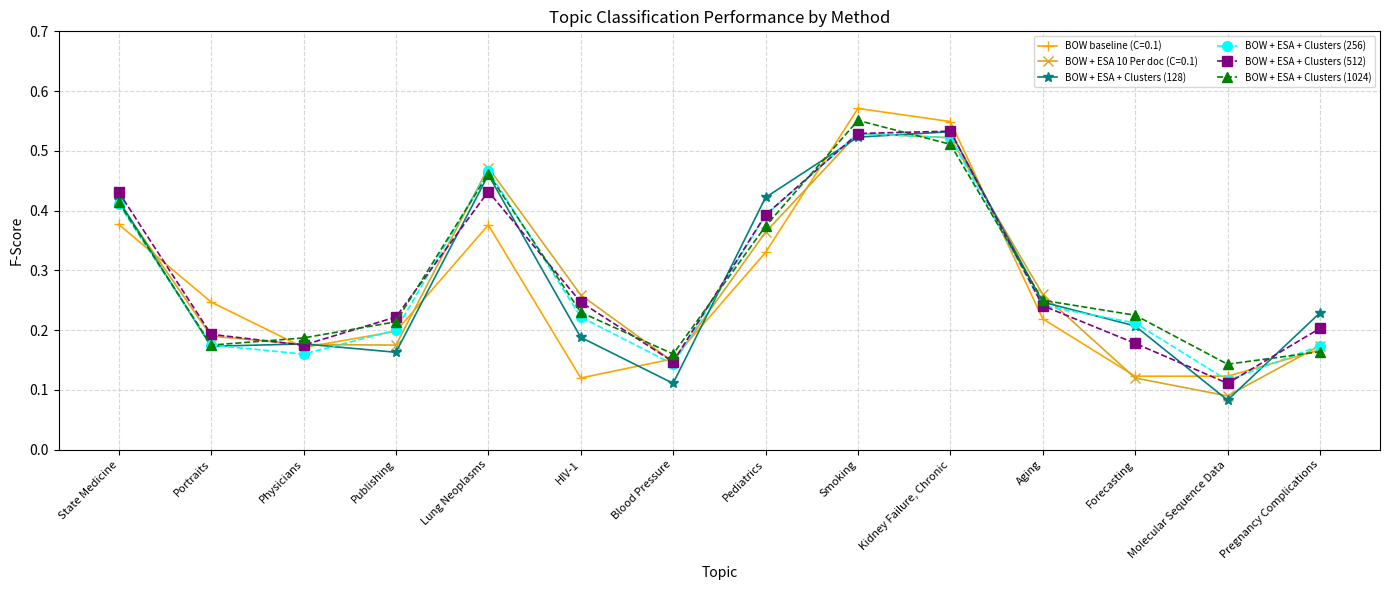

True or false: BOW + ESA + Clusters (1024) and BOW + ESA + Clusters (128) intersect in this chart.

True